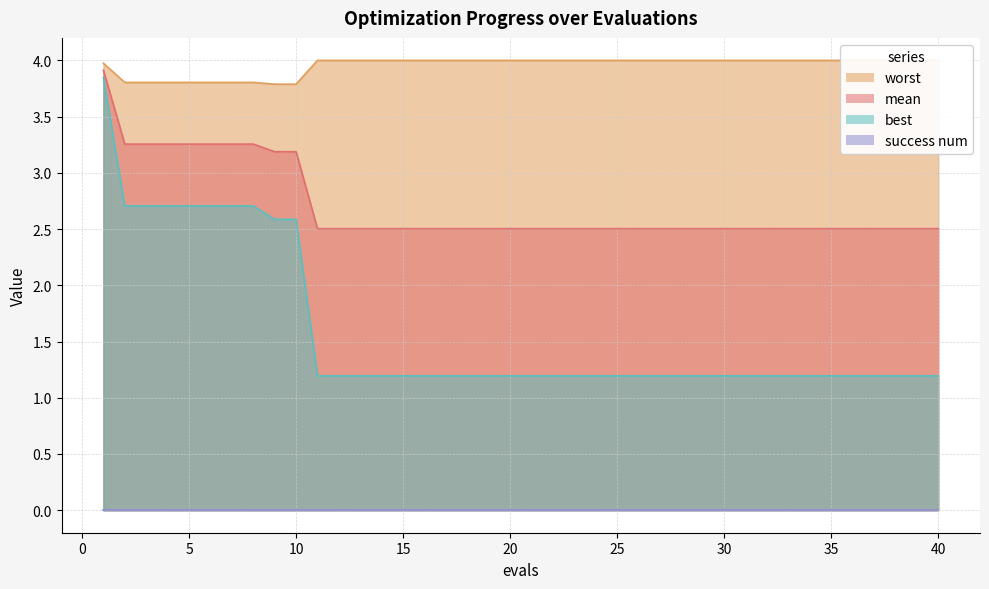

True or false: worst and best cross at least once.

False